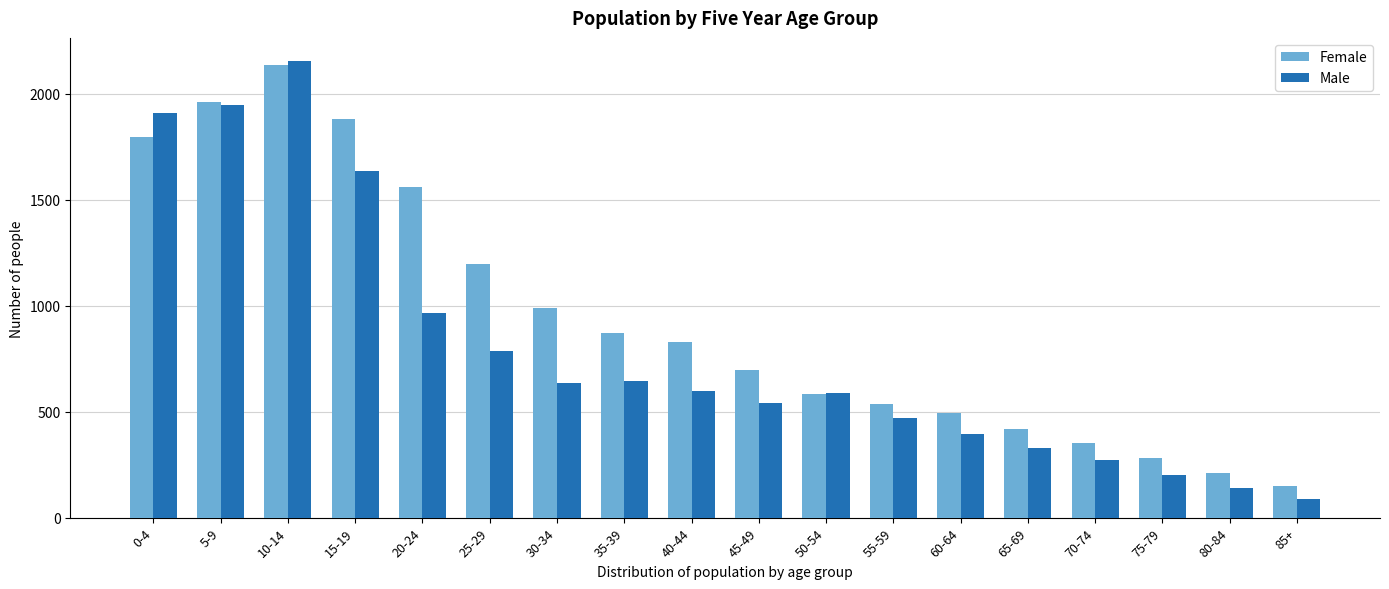

True or false: Male has a value of 200 at 75-79.

True